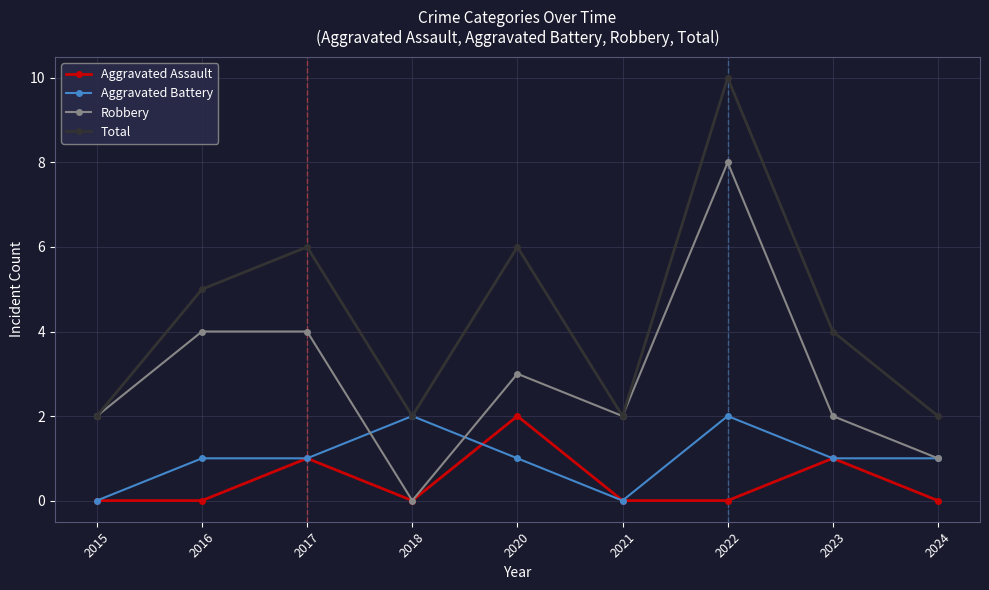

True or false: Total and Aggravated Assault cross at least once.

False